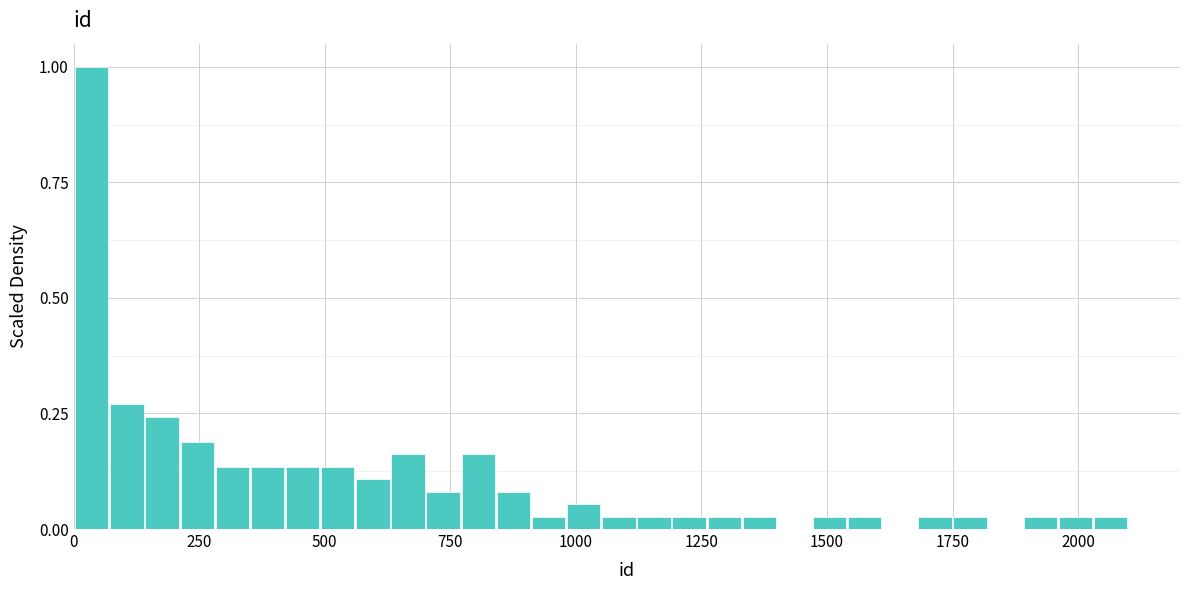

Read against the x-axis, roughly where is the centre of the tallest bar?

50